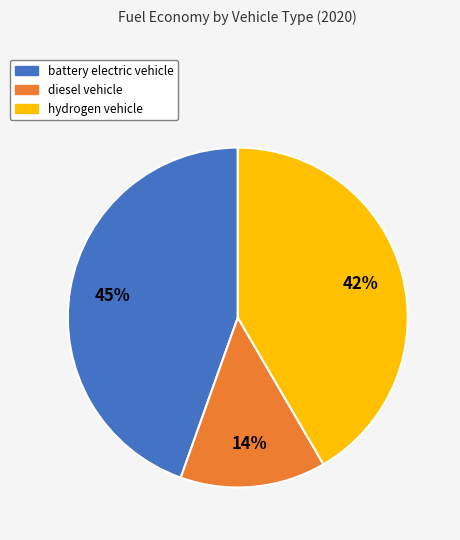

To the nearest percent, what percentage of the pie is battery electric vehicle?

45%